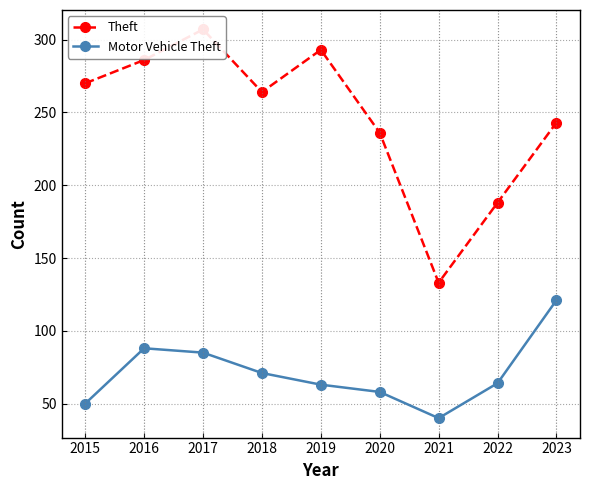

How many lines are shown in the chart?

2